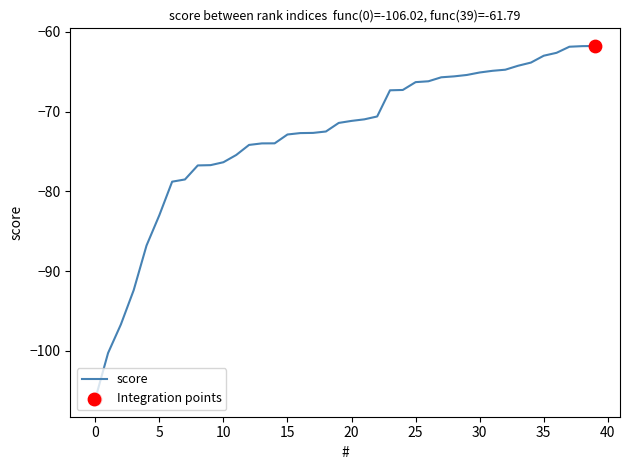

What is the difference between the maximum and minimum values?

44.2